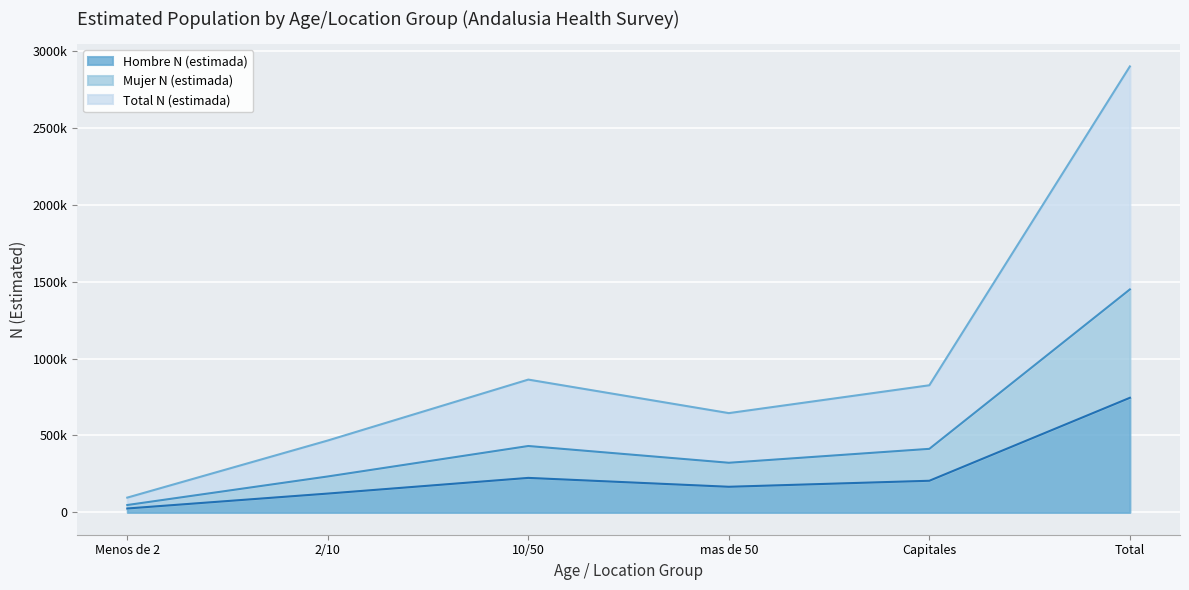

What is the difference between the highest and lowest values at Total?

2153586